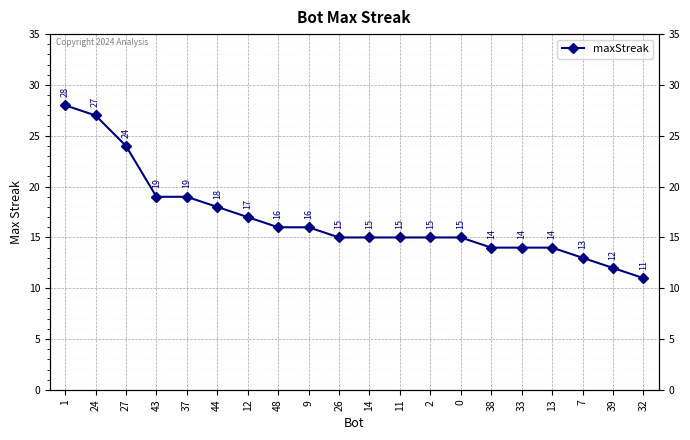

What position from the right is 32?

1